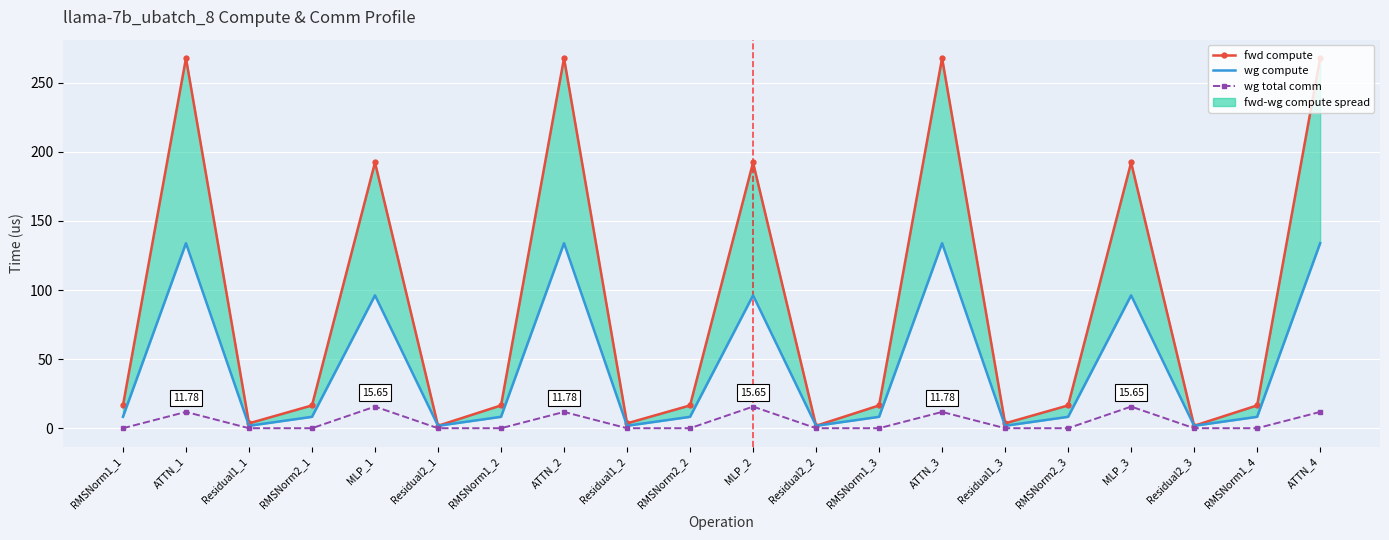

Which series has the widest spread of values?

fwd compute